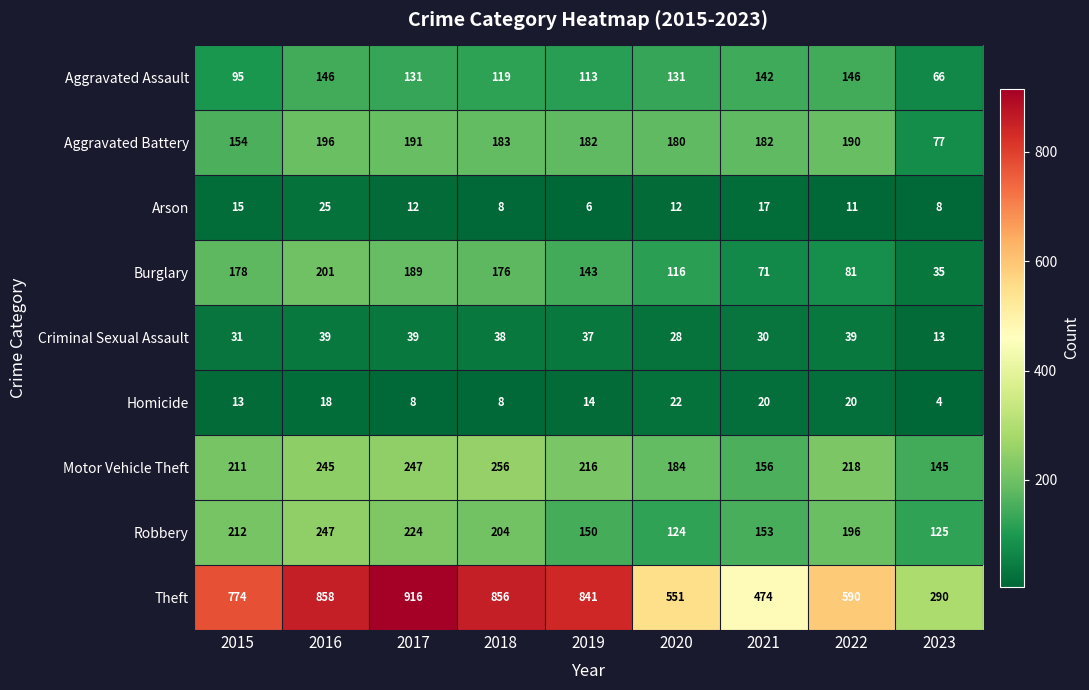

Which series has the largest total across all categories?

Theft